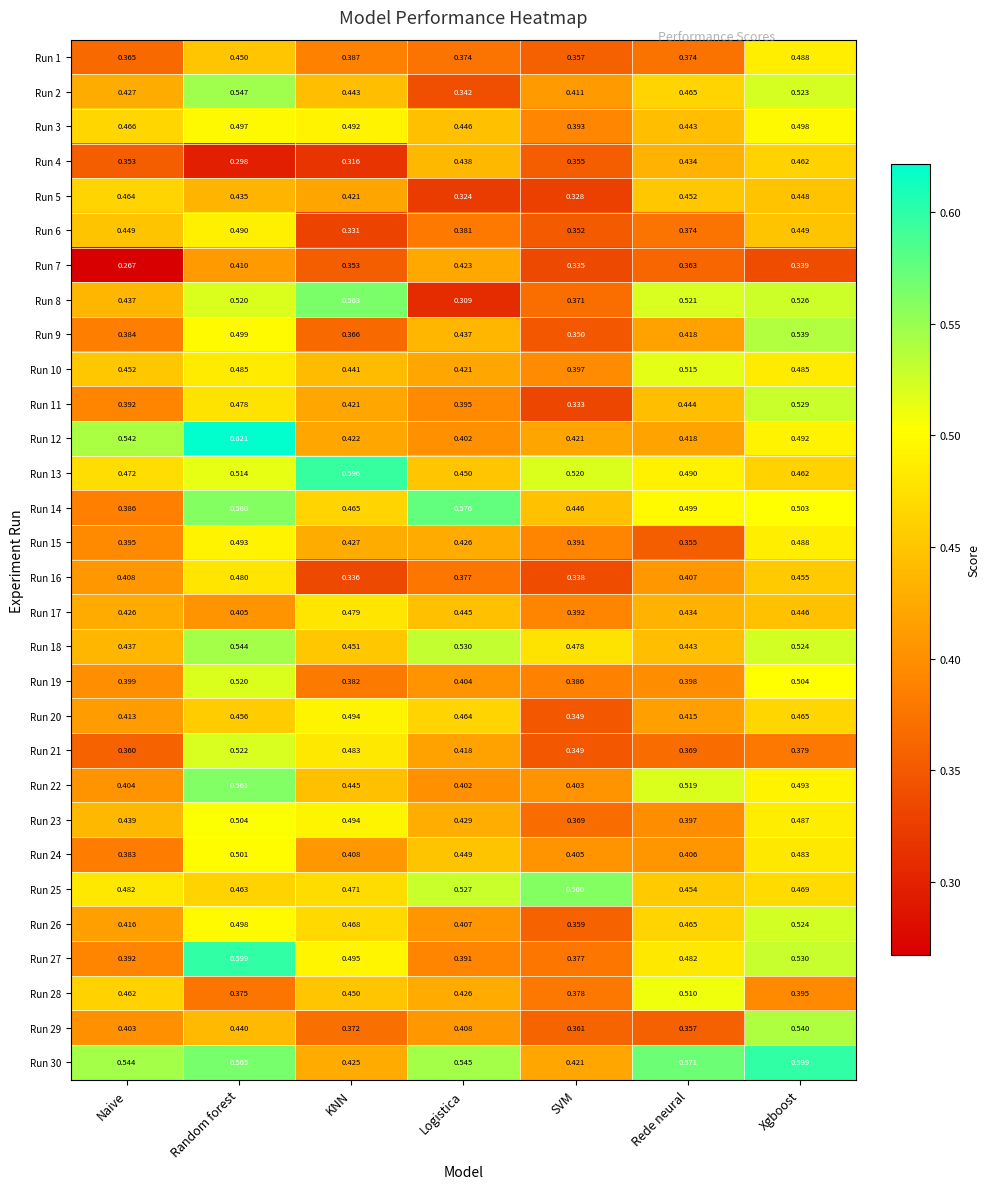

At which label is Run 18 closest to 0?

Naive